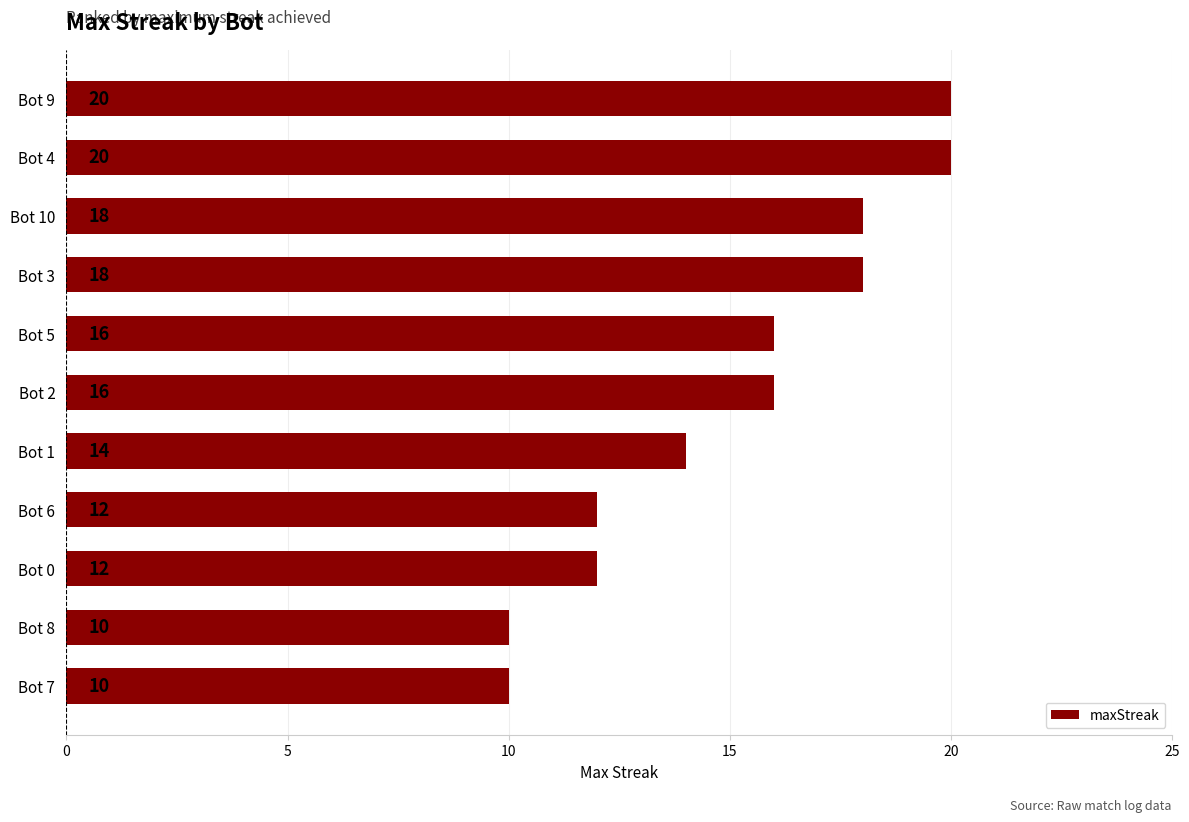

What is the maximum value shown in the chart?

20